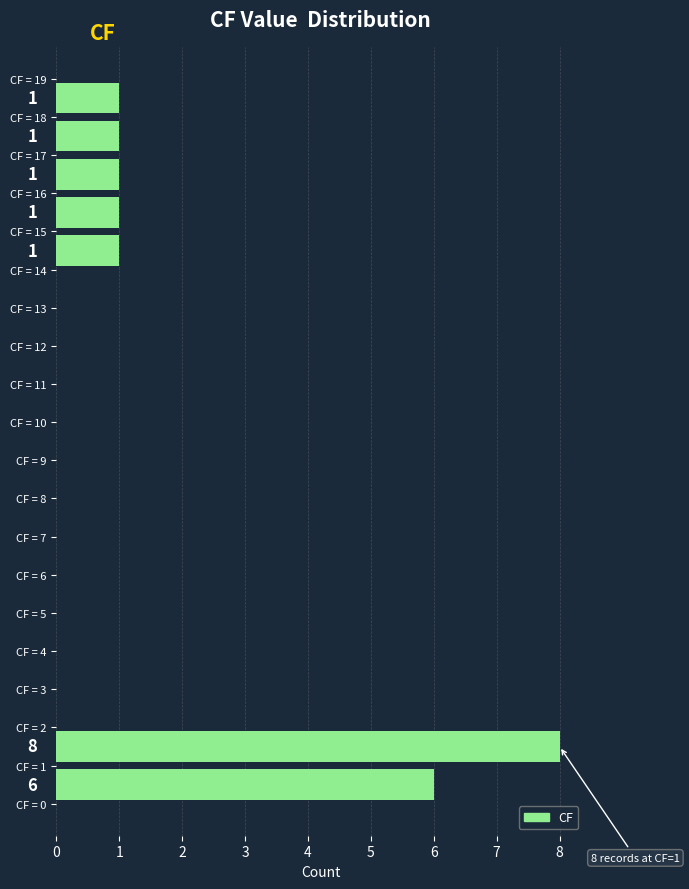

Which range on the y-axis has the longest bar?

1 to 2